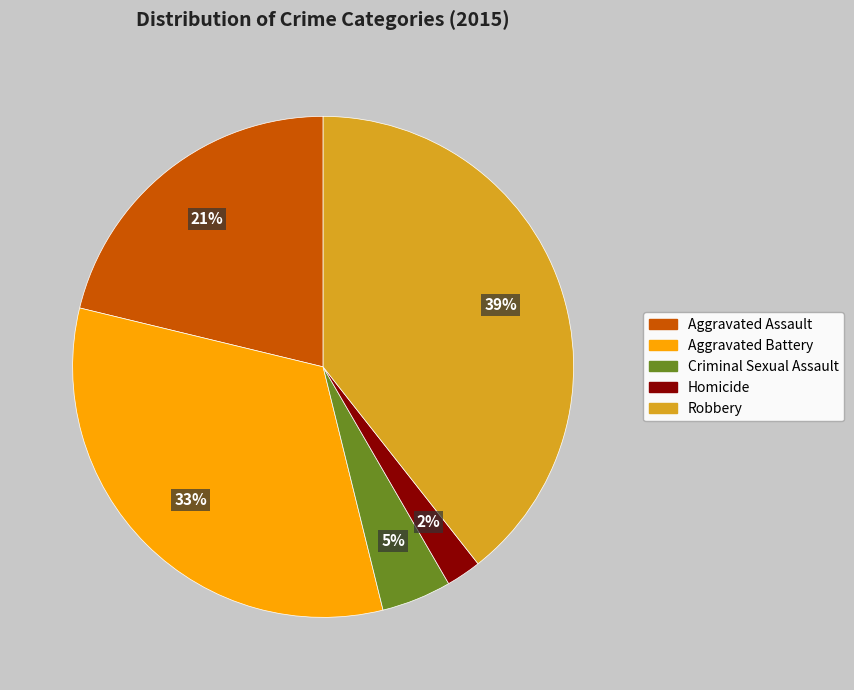

To the nearest percent, what is the combined percentage of Aggravated Battery and Aggravated Assault?

54%